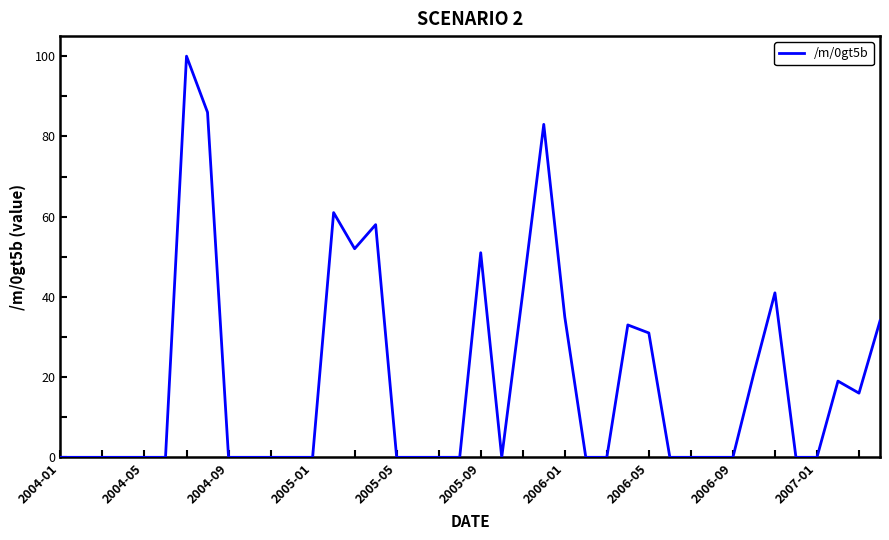

What is the difference between the maximum and minimum values?

100